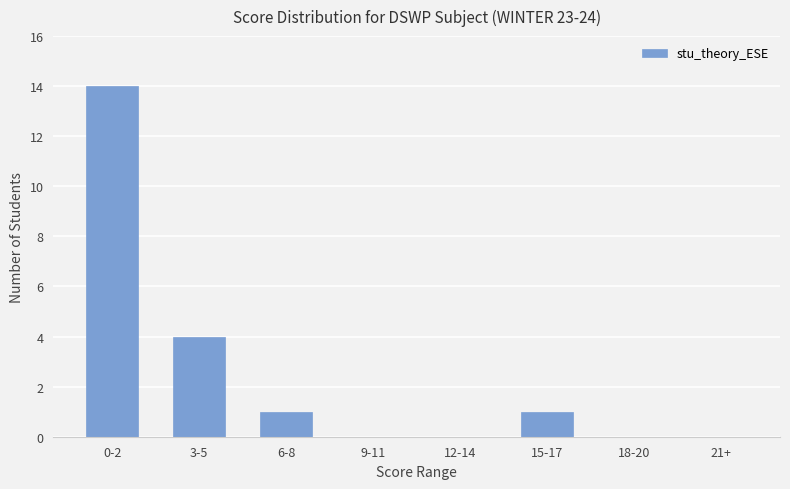

Reading left to right, transcribe all the data shown in this chart.

14	4	1	0	0	1	0	0